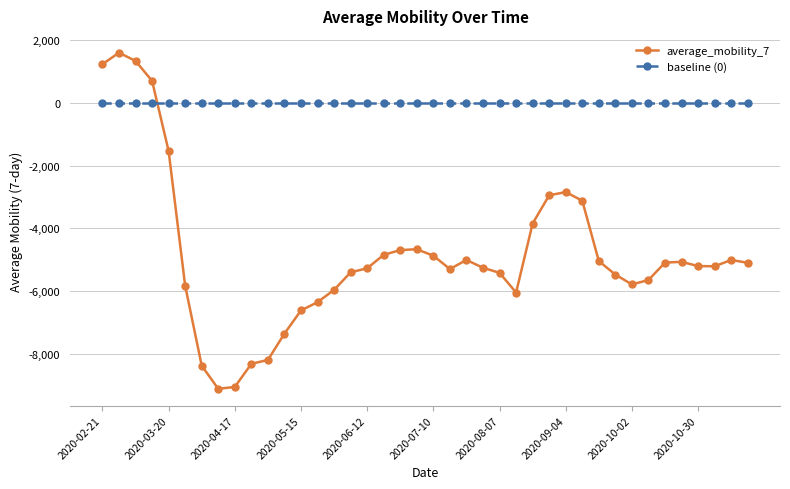

True or false: baseline (0) and average_mobility_7 cross at least once.

True